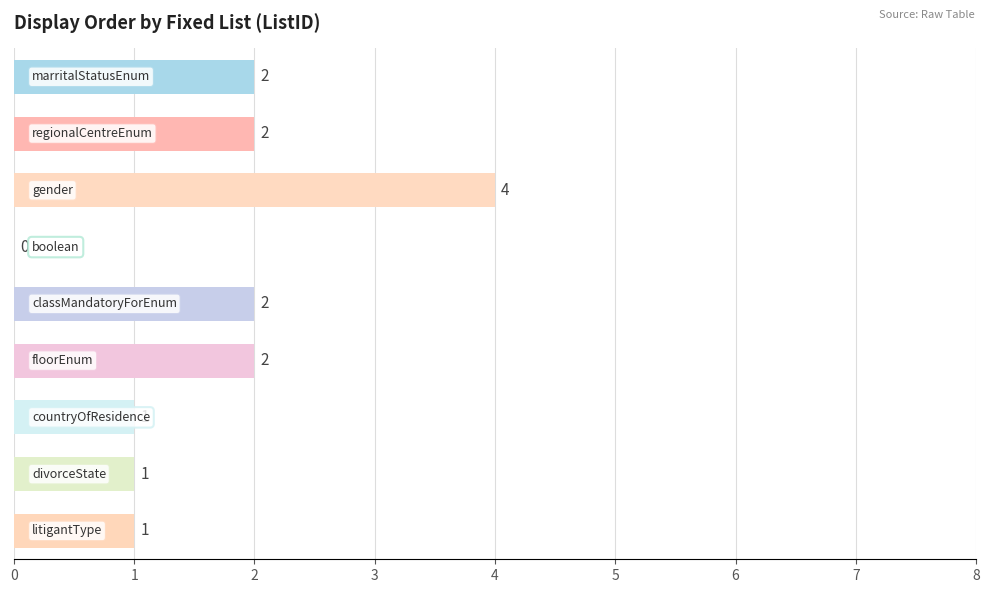

What is the sum of all values?

15